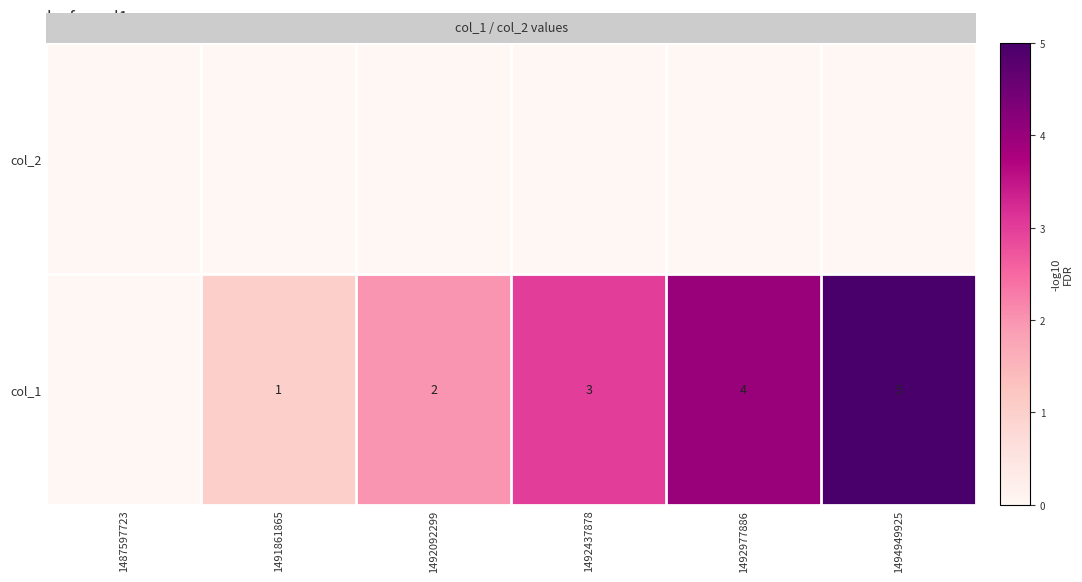

True or false: col_1 has a value of 5 at 1492977886.

False